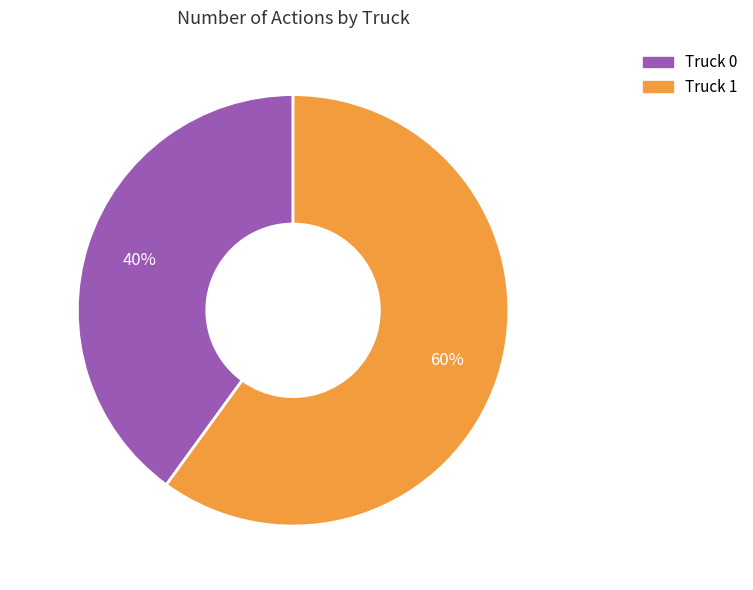

What is the smallest slice in the pie chart?

Truck 0